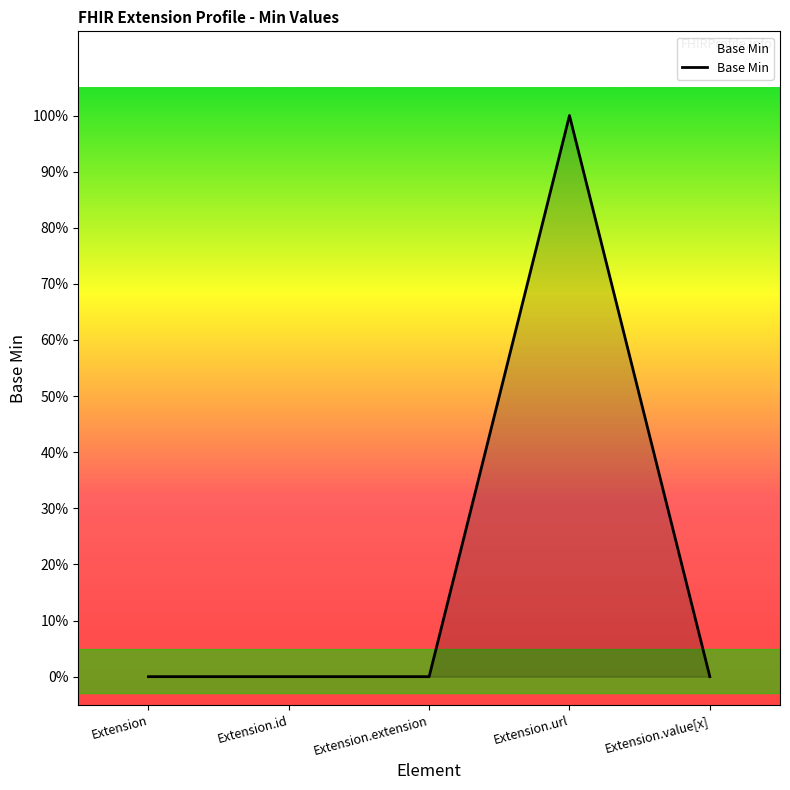

What position from the right is Extension.extension?

3